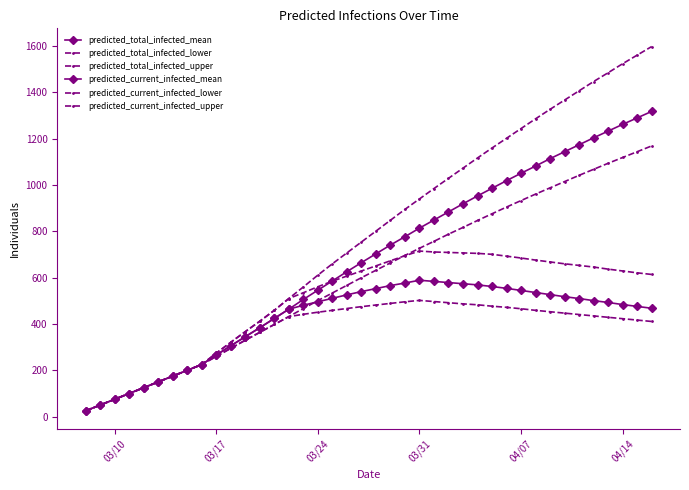

How many lines are shown in the chart?

6